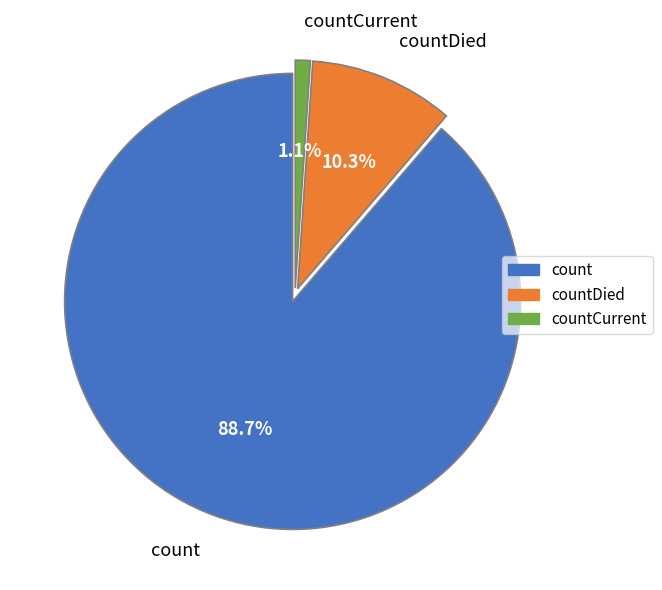

Between count and countDied, which is larger?

count